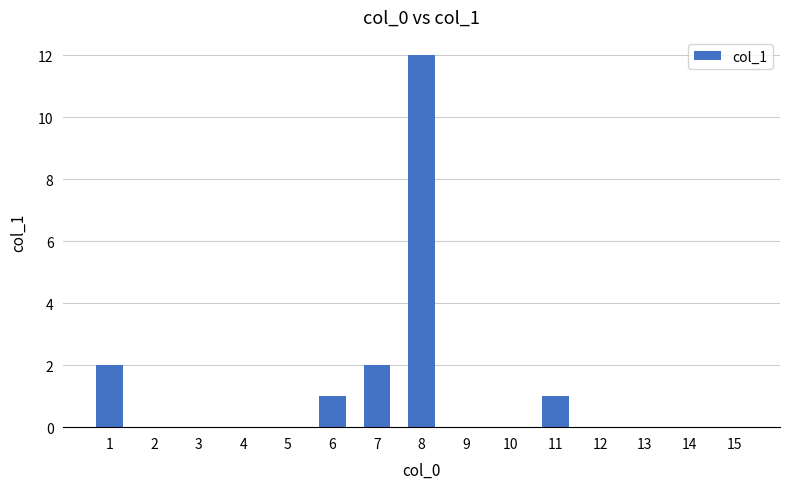

What is the approximate value at 8, to the nearest 5?

10